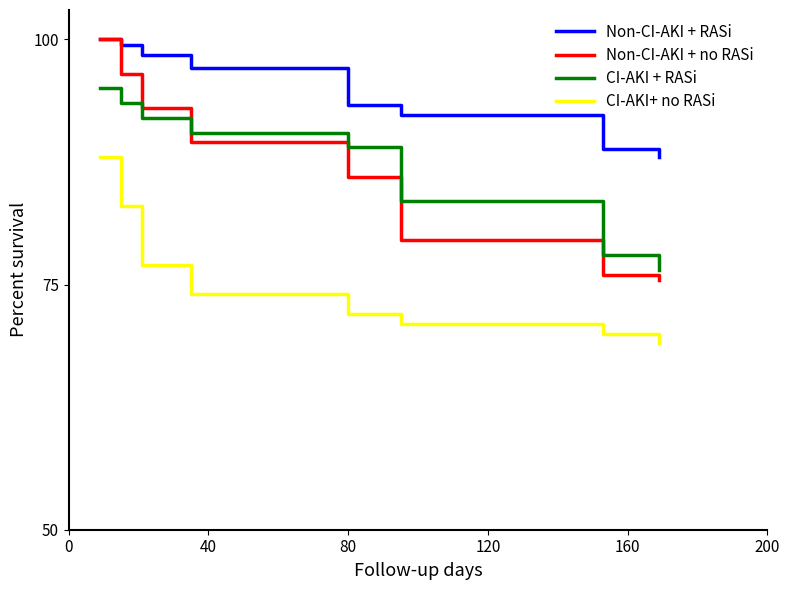

True or false: Non-CI-AKI + RASi and CI-AKI+ no RASi intersect in this chart.

False